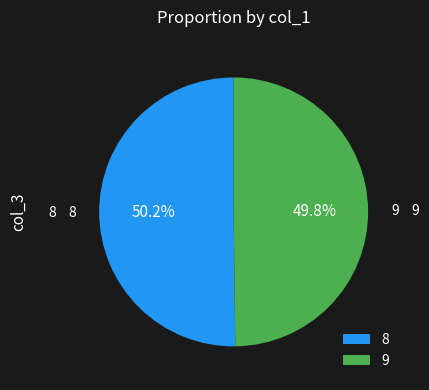

To the nearest percent, what percentage of the pie is 8?

50%